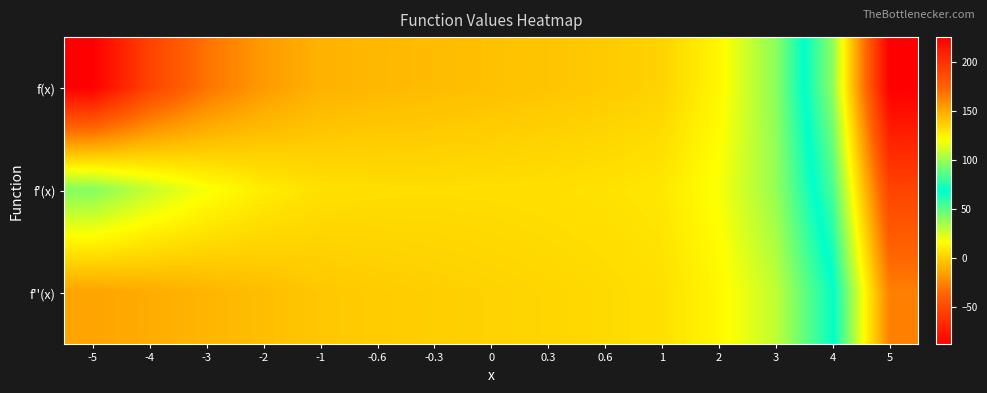

What is the difference between the highest and lowest values at 4?

30.0